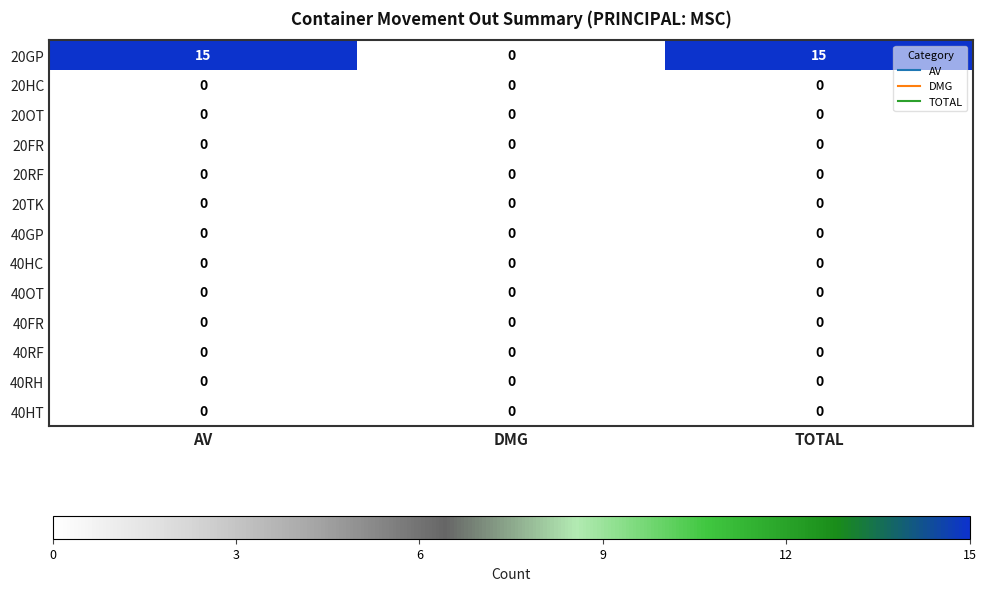

What is the total value across all series at TOTAL?

15